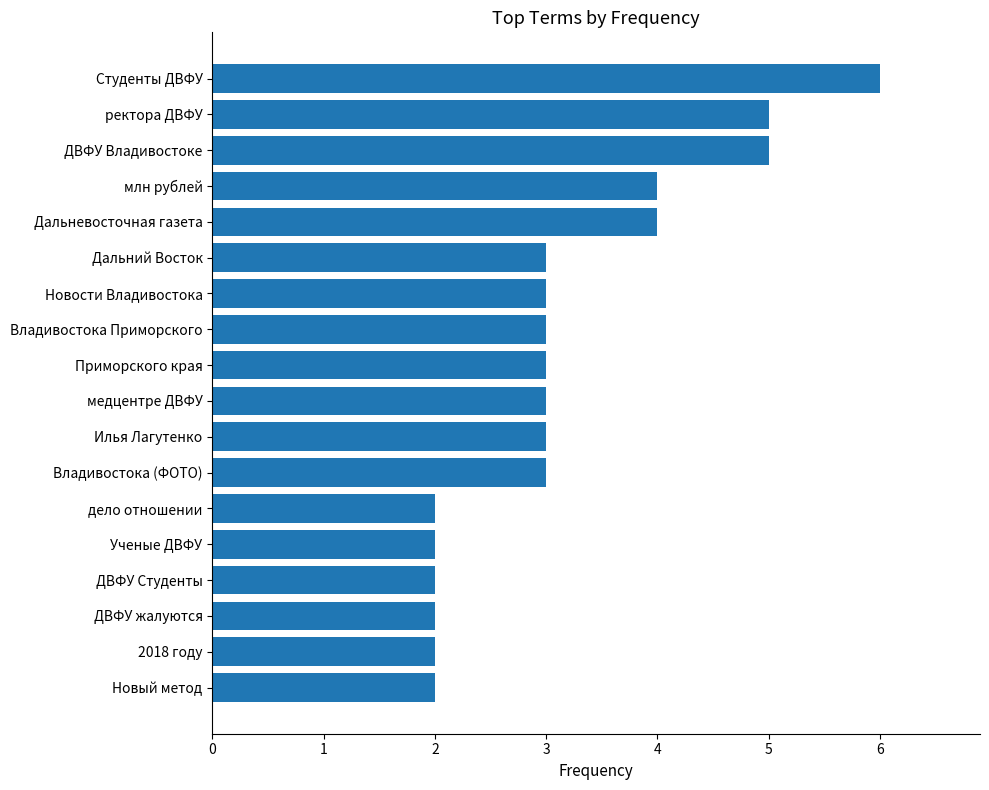

What is the difference between the maximum and minimum values?

4